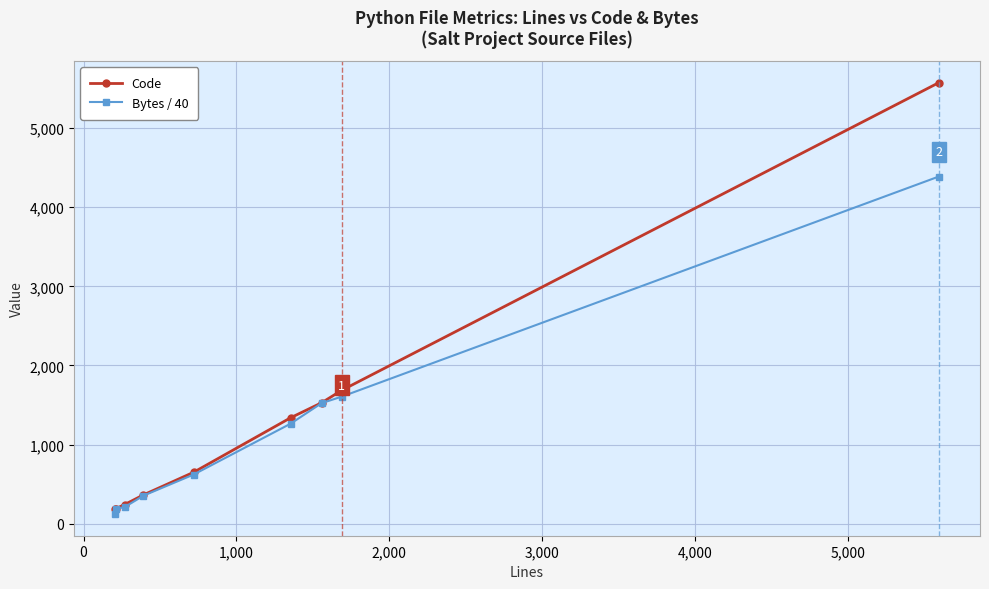

At how many categories does at least one series exceed 120?

9